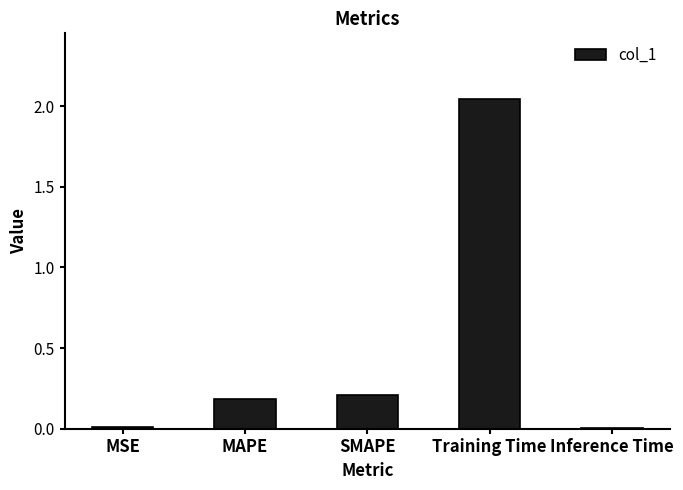

What is the average value?

0.5